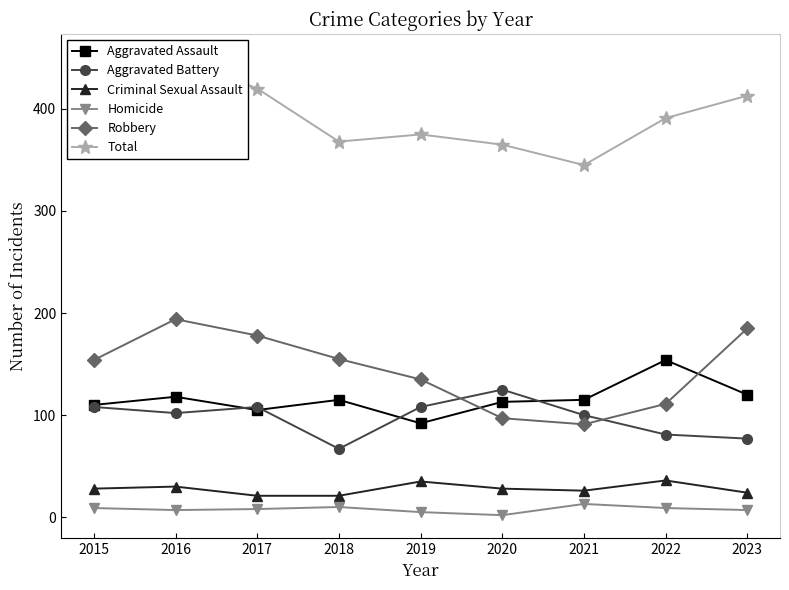

True or false: Criminal Sexual Assault has more than 0 points higher than both neighbors.

True